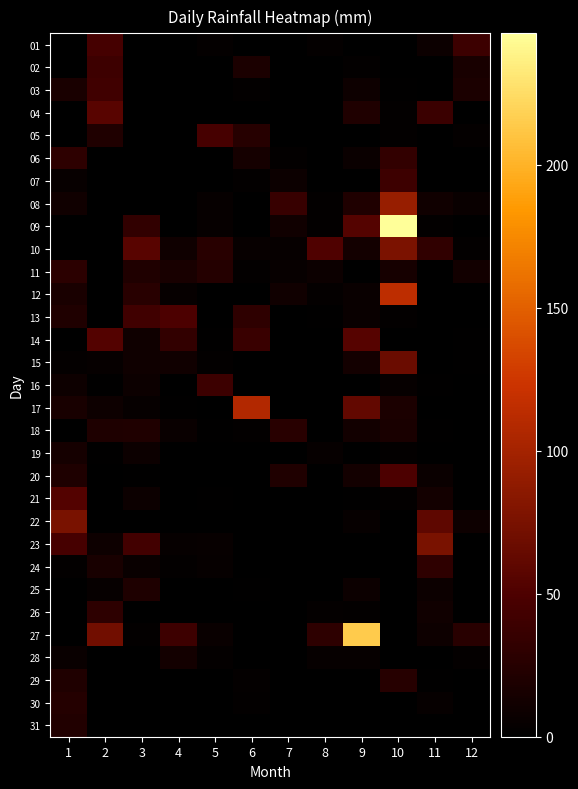

What is the spread (max minus min) of values at 10?

246.0